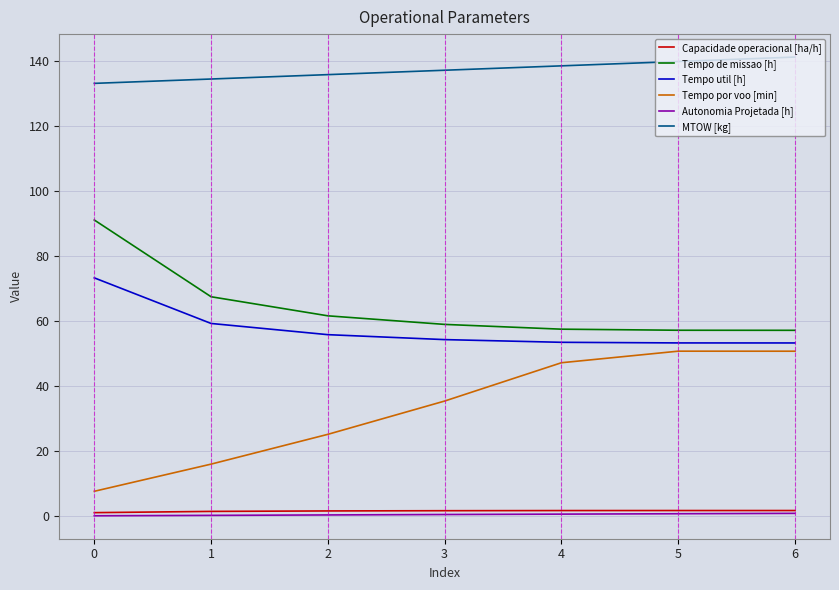

Is it true that Capacidade operacional [ha/h] equals 1.1 at 0?

True